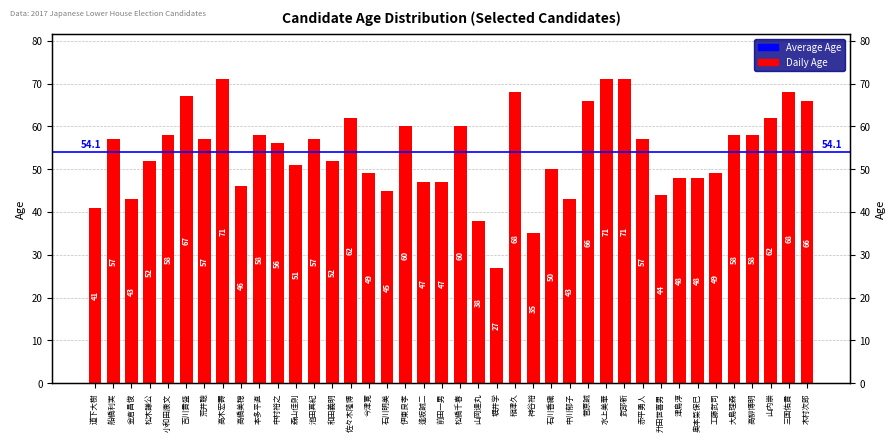

What is the label of the 37th bar from the left?

高柳博明